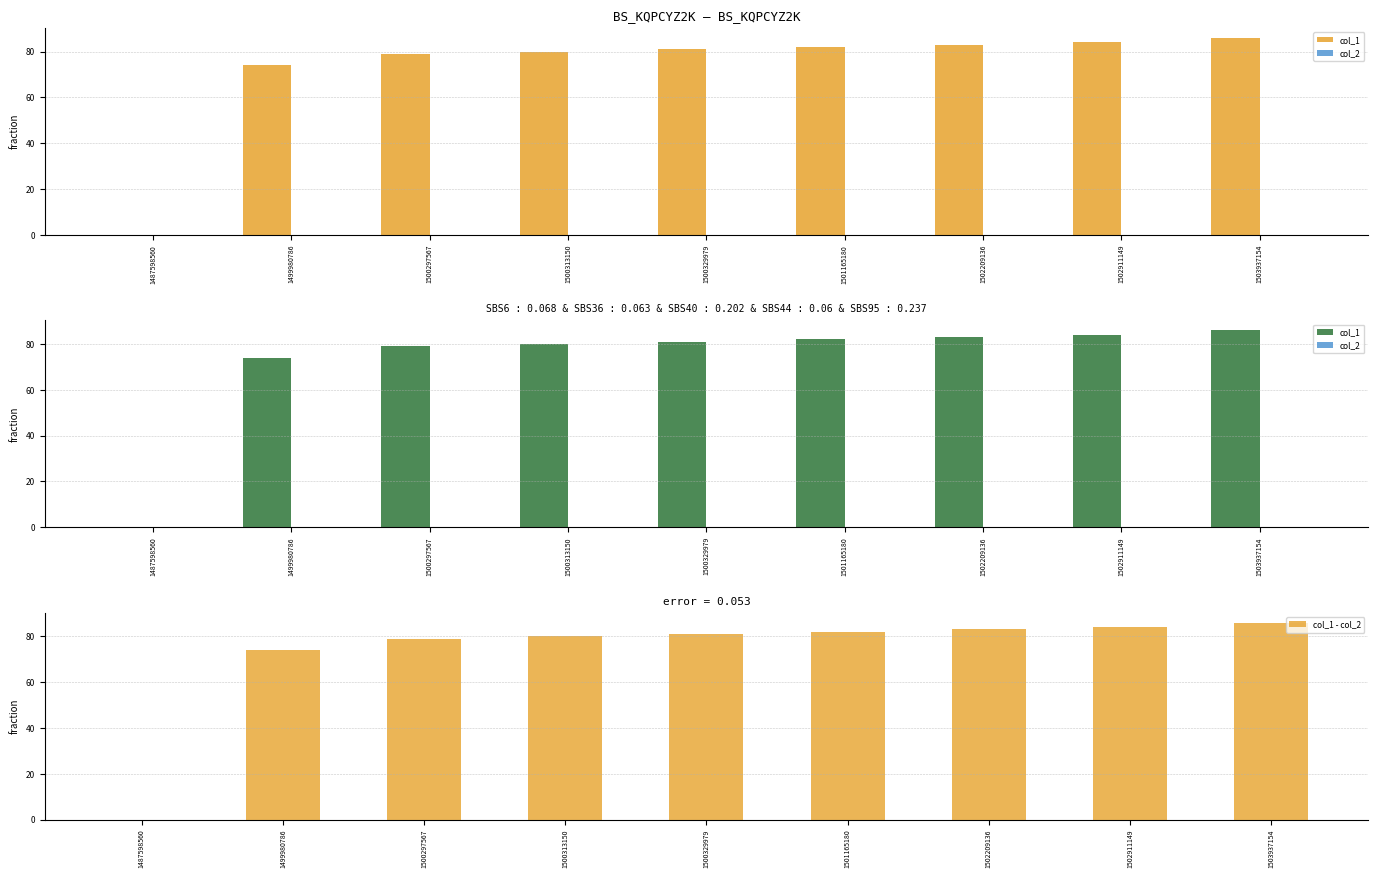

What is the spread (max minus min) of values at 1500313150?

80